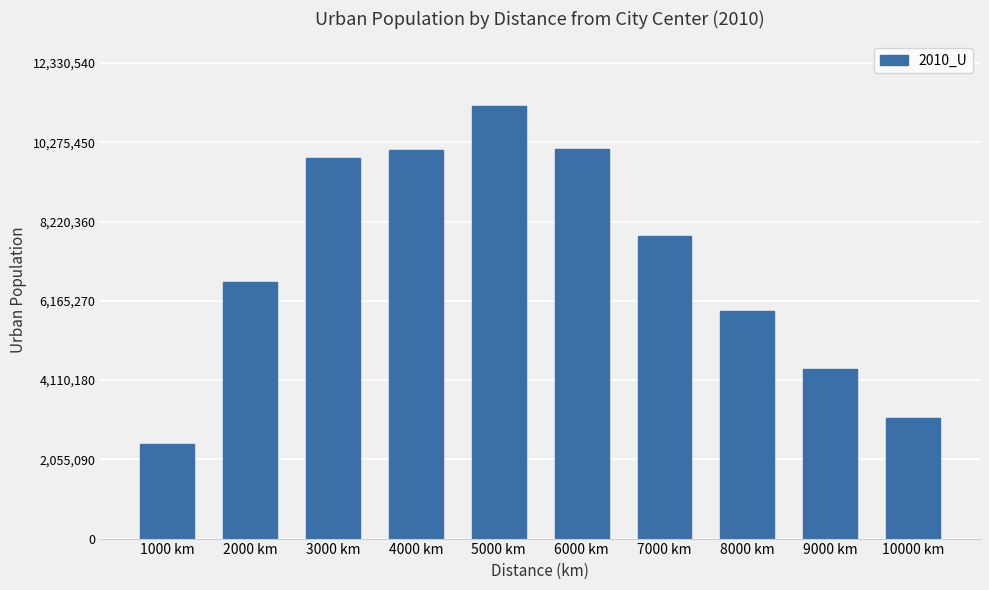

What is the value of the 4th bar from the left?

10068840